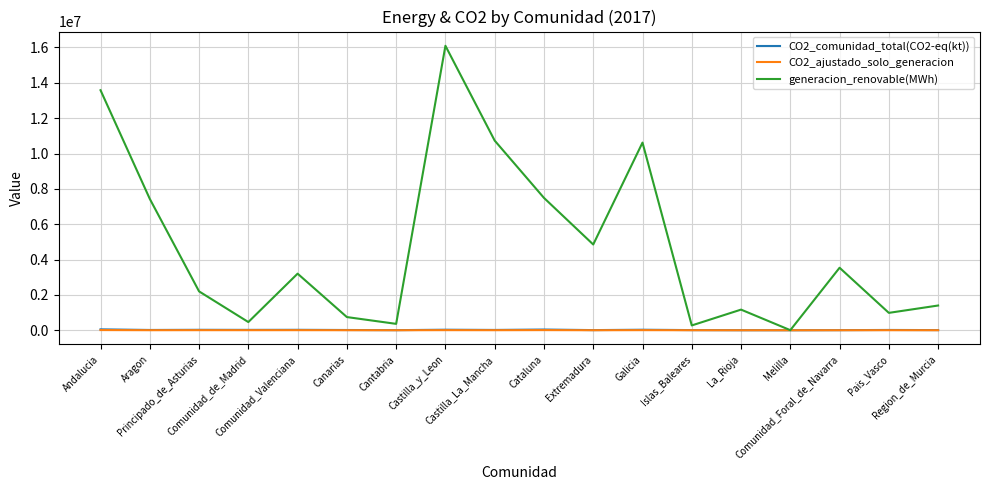

At how many categories does at least one series exceed 14318817?

1